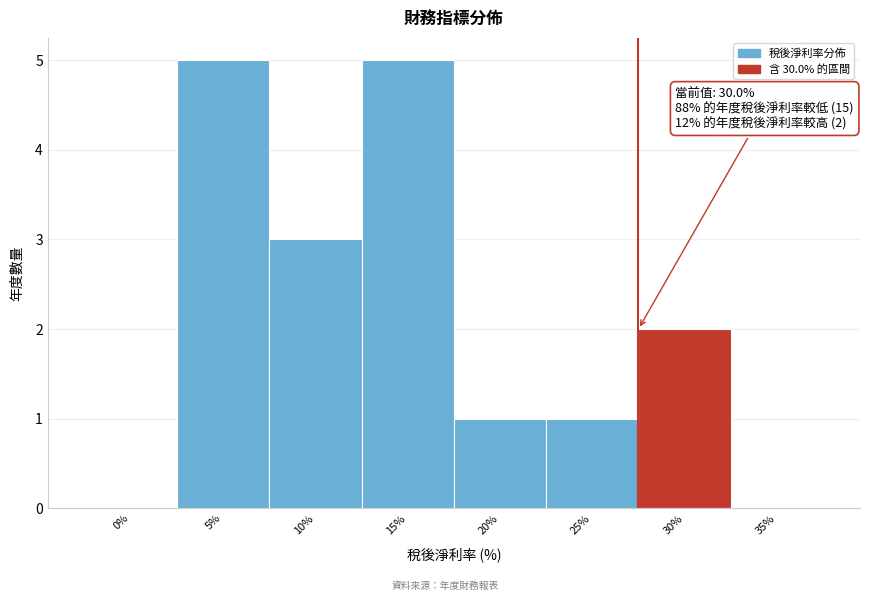

Reading left to right, transcribe all the data shown in this chart.

0%=0	5%=5	10%=3	15%=5	20%=1	25%=1	30%=2	35%=0